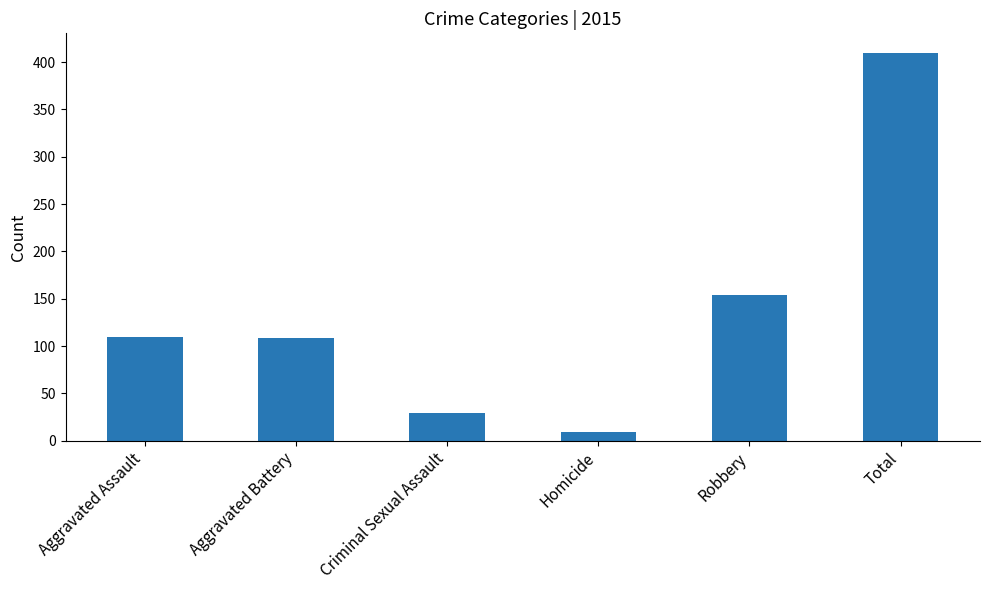

True or false: the data shows 154 at Robbery.

True